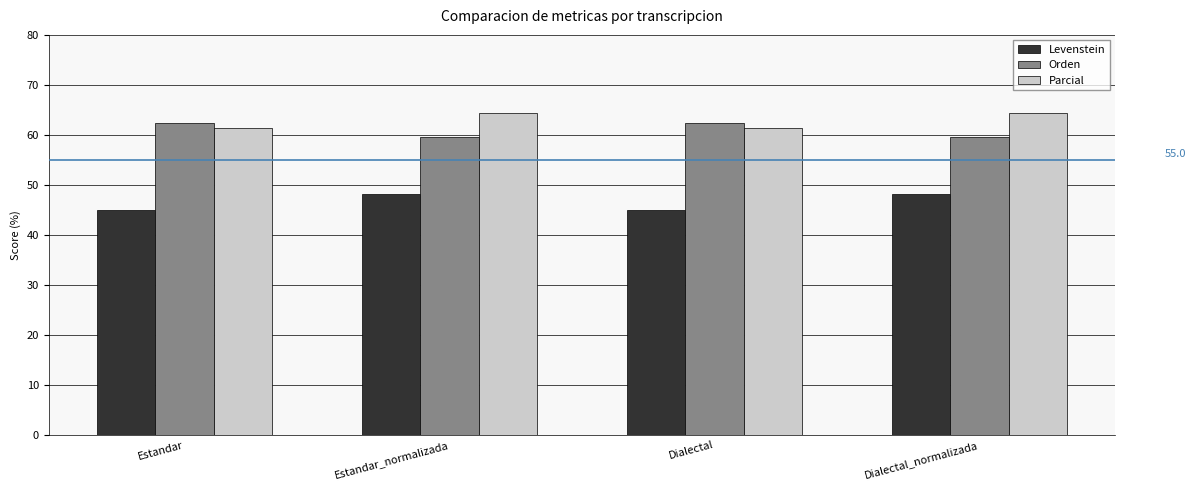

Rank the series by their maximum value, from highest to lowest.

Parcial, Orden, Levenstein